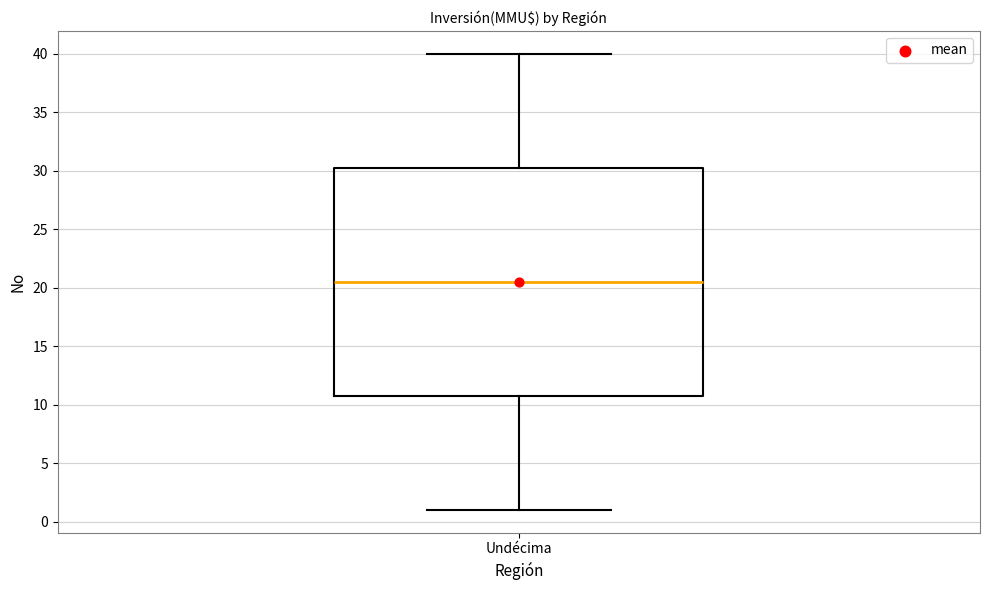

Transcribe this box plot: give where the median line is, the range the box spans, and where the two whiskers end, as read against the y-axis. The values are not printed on the chart, so give them approximately, as read against the axis.

median 20.5, box 11.0 to 30.5, whiskers 1.0 to 40.0